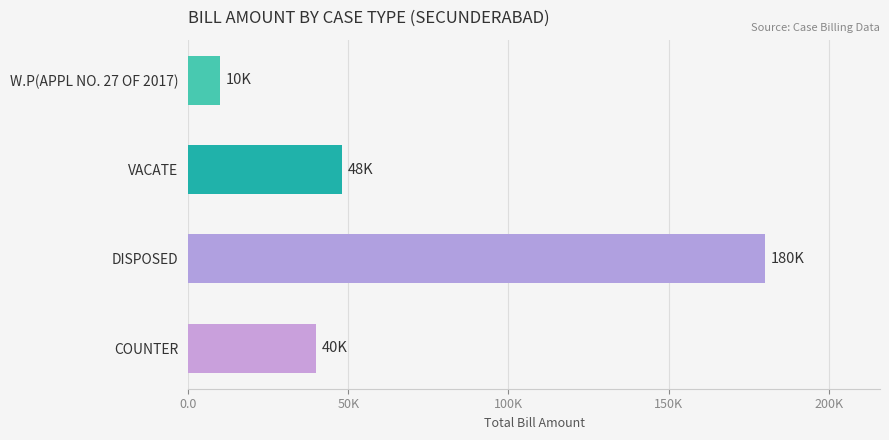

Does the chart contain any negative values?

No